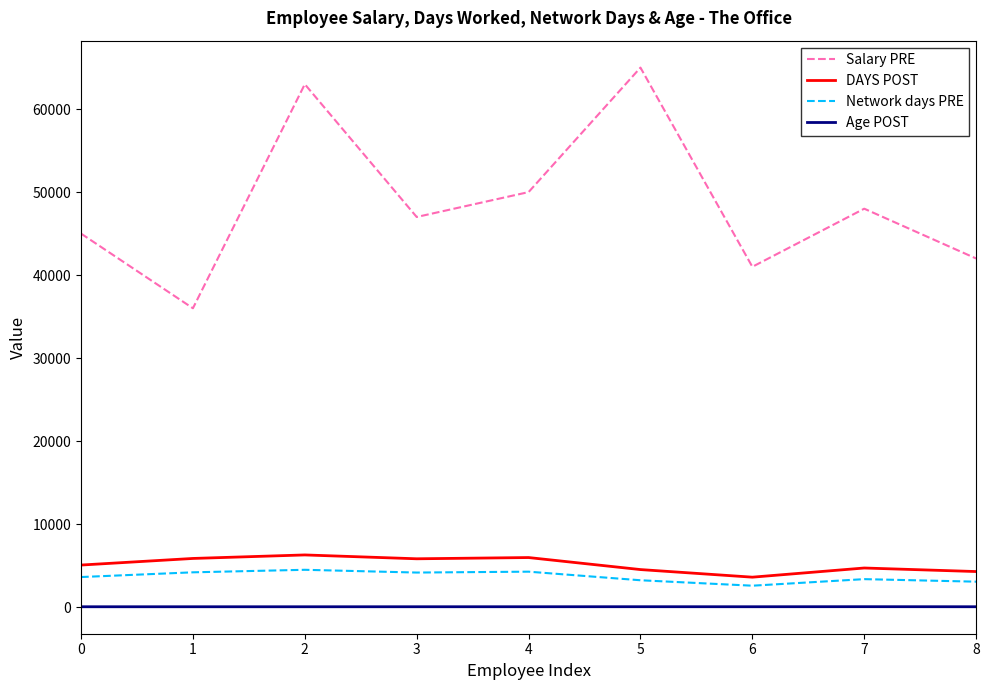

What is the difference between the maximum and second lowest values in the Salary PRE series?

24000